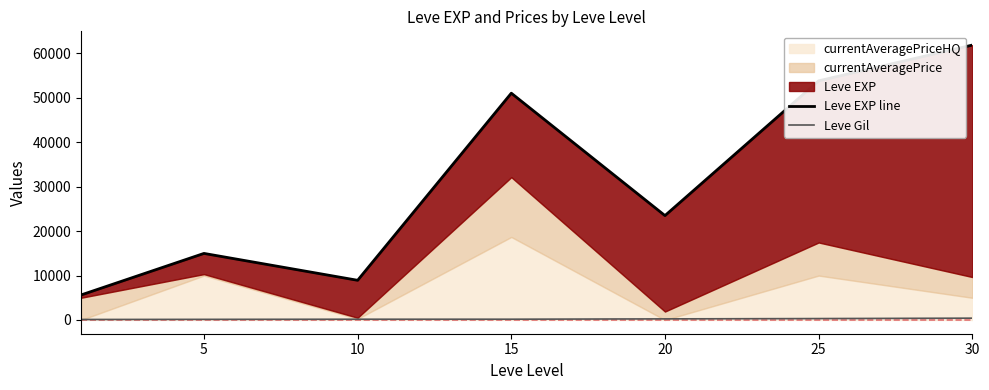

What is the difference between the maximum and second lowest values in the Leve EXP line series?

52952